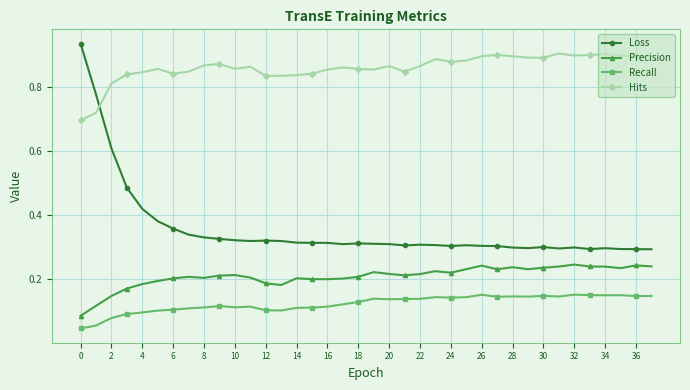

True or false: Recall and Precision cross at least once.

False